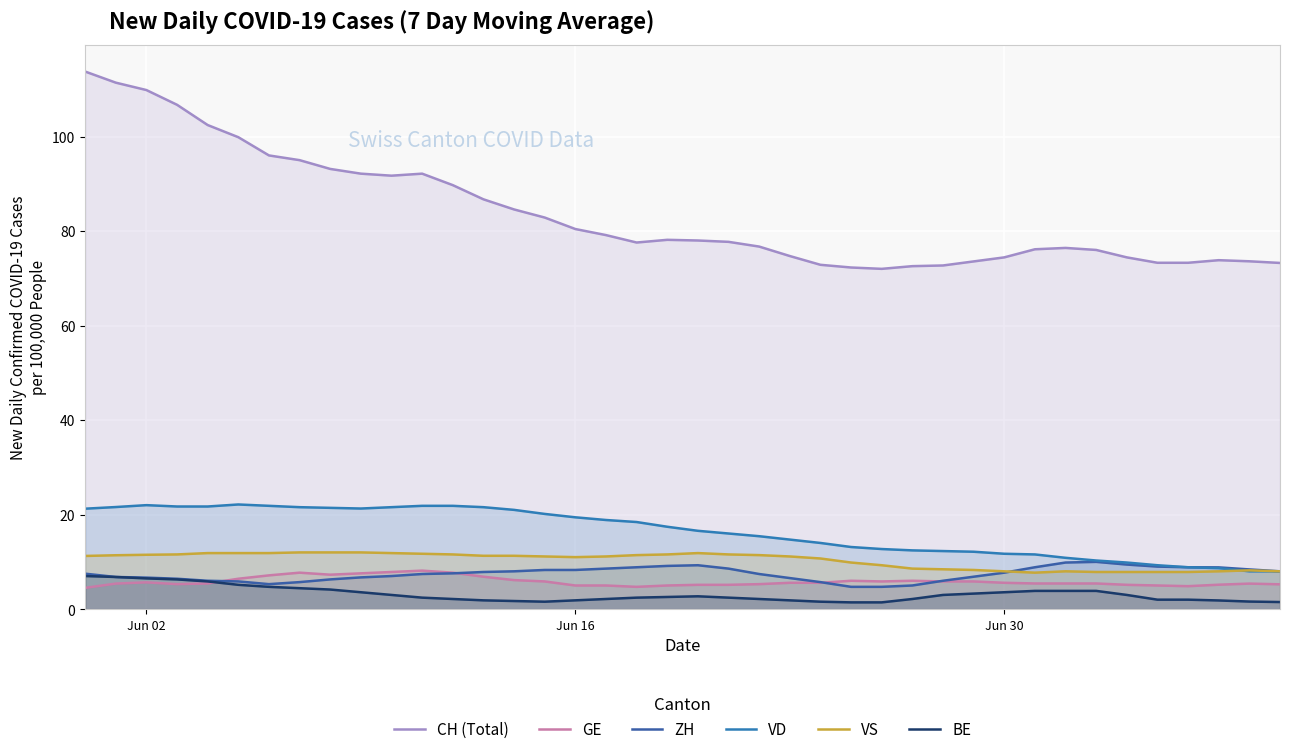

How many lines are shown in the chart?

6